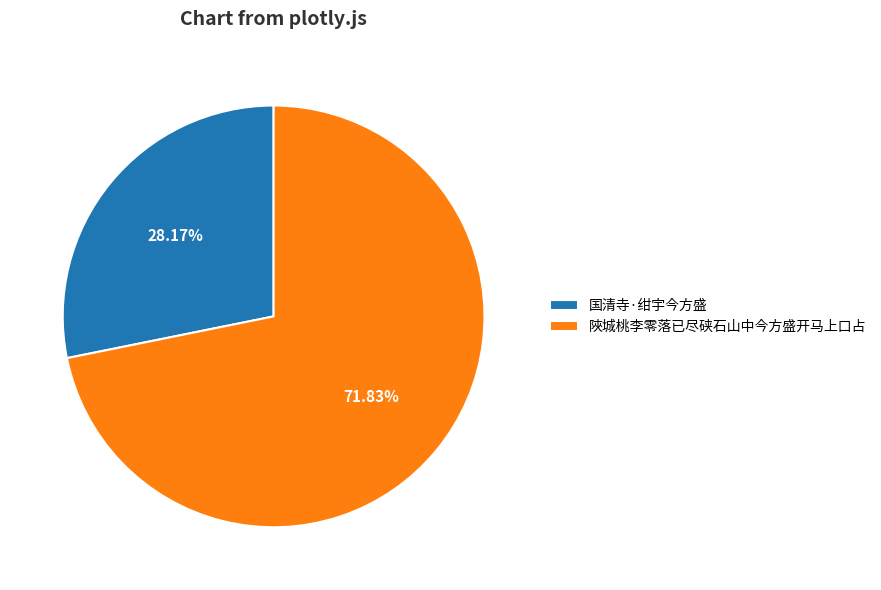

The 陜城桃李零落已尽硖石山中今方盛开马上口占 slice represents 65% of the pie. True or false?

False